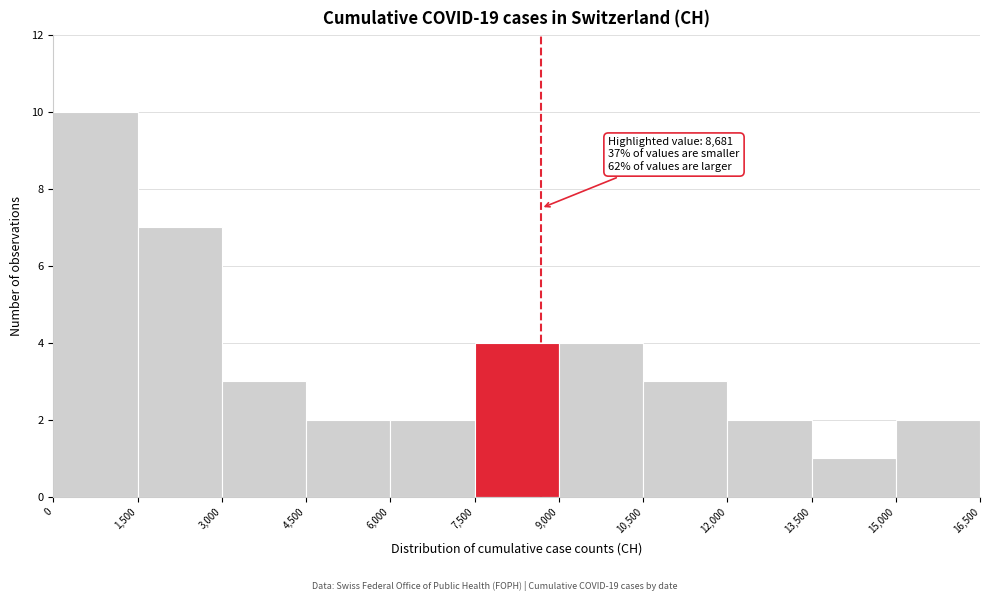

Which range on the x-axis has the tallest bar?

0 to 1,500